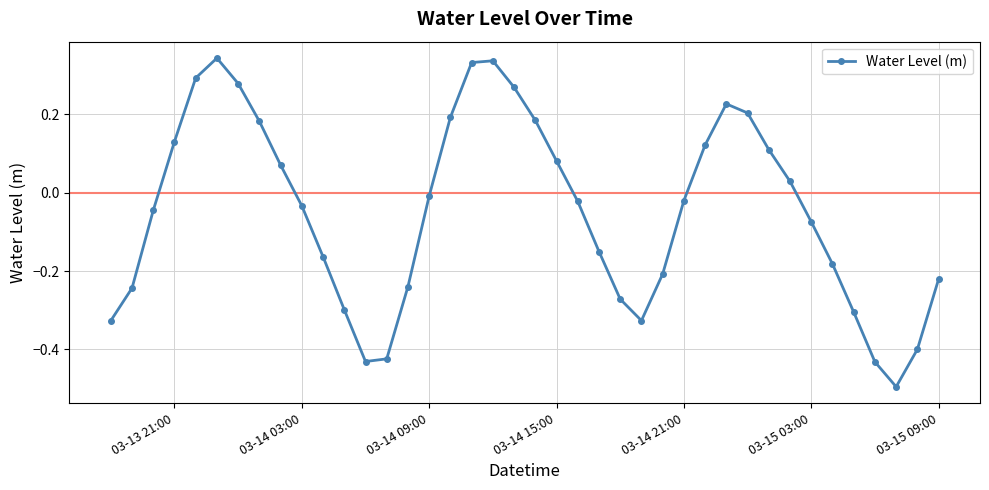

How many points are lower than both their immediate neighbors (excluding endpoints)?

3